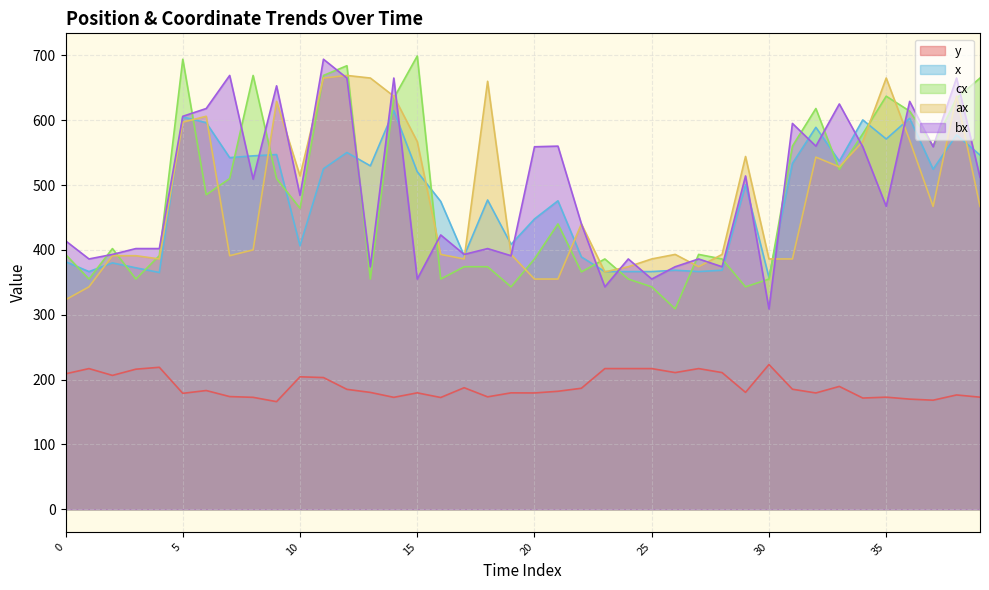

Reading left to right, what are all the values shown in this chart?

x: 381.8	366.5	379.9	372.3	365.1	605.0	596.1	542.2	545.0	547.0	406.2	525.1	550.2	529.6	614.7	520.5	474.8	390.8	476.9	408.5	447.7	475.7	389.1	366.5	366.5	366.5	368.6	366.5	368.6	500.3	357.4	533.3	589.0	536.8	600.4	571.0	602.8	524.4	577.3	546.2
y: 208.8	216.9	206.4	216.0	218.9	178.8	183.1	173.8	172.6	165.9	204.2	203.1	184.9	180.2	172.6	179.5	172.3	187.4	173.3	179.5	179.3	181.9	186.6	216.9	216.9	216.9	210.8	216.9	210.8	180.2	223.2	185.1	179.3	189.4	171.5	172.8	169.8	168.2	176.2	172.8
ax: 323.0	343.0	391.0	391.0	386.0	597.0	606.0	391.0	400.0	629.0	514.0	665.0	669.0	665.0	637.0	567.0	393.0	386.0	660.0	393.0	355.0	355.0	440.0	366.0	374.0	386.0	393.0	374.0	393.0	544.0	386.0	386.0	543.0	528.0	567.0	665.0	569.0	467.0	637.0	467.0
cx: 393.0	355.0	402.0	355.0	391.0	694.0	485.0	510.0	669.0	510.0	464.0	669.0	684.0	355.0	634.0	699.0	355.0	374.0	374.0	343.0	386.0	440.0	366.0	386.0	355.0	343.0	309.0	393.0	386.0	343.0	355.0	560.0	618.0	524.0	579.0	637.0	614.0	560.0	634.0	665.0
bx: 414.0	386.0	393.0	402.0	402.0	606.0	618.0	669.0	509.0	653.0	484.0	694.0	665.0	374.0	665.0	355.0	423.0	393.0	402.0	391.0	559.0	560.0	440.0	343.0	386.0	355.0	374.0	386.0	374.0	514.0	309.0	595.0	560.0	625.0	559.0	467.0	629.0	559.0	665.0	512.0